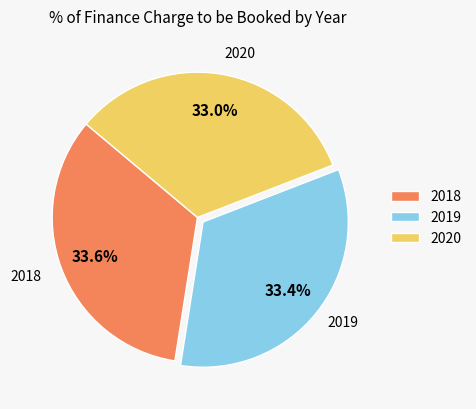

How much of the chart is everything except 2018?

66.4%